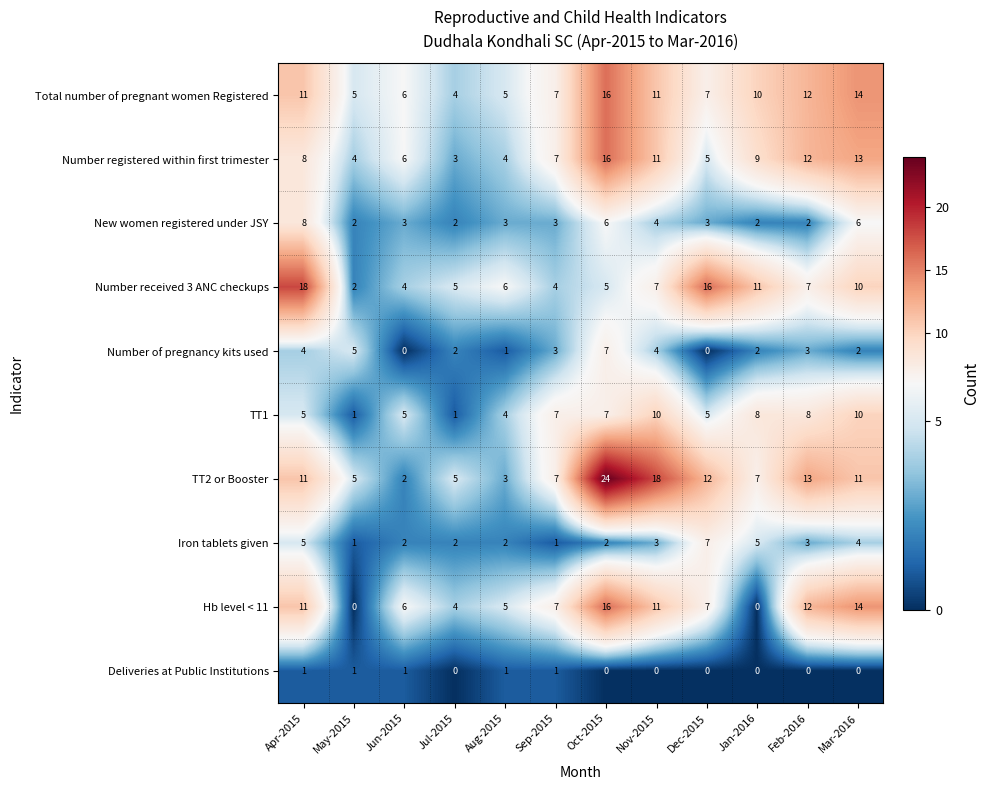

The value of Number of pregnancy kits used at Feb-2016 is 3. True or false?

True